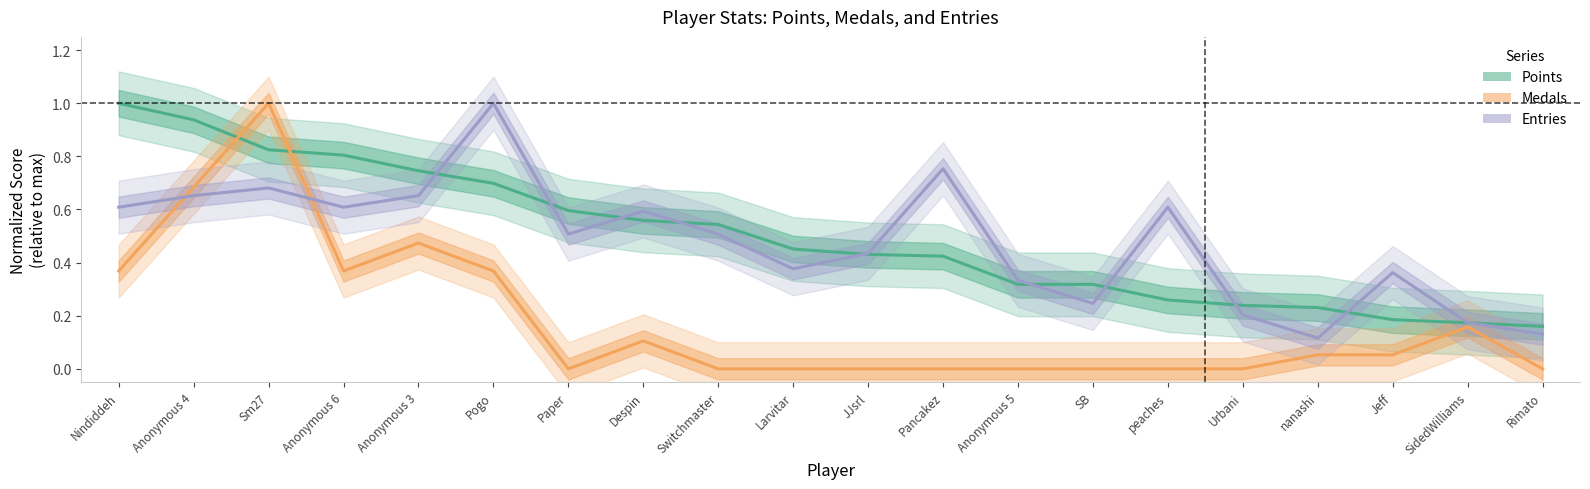

True or false: Points has a value of 0.9 at Despin.

False